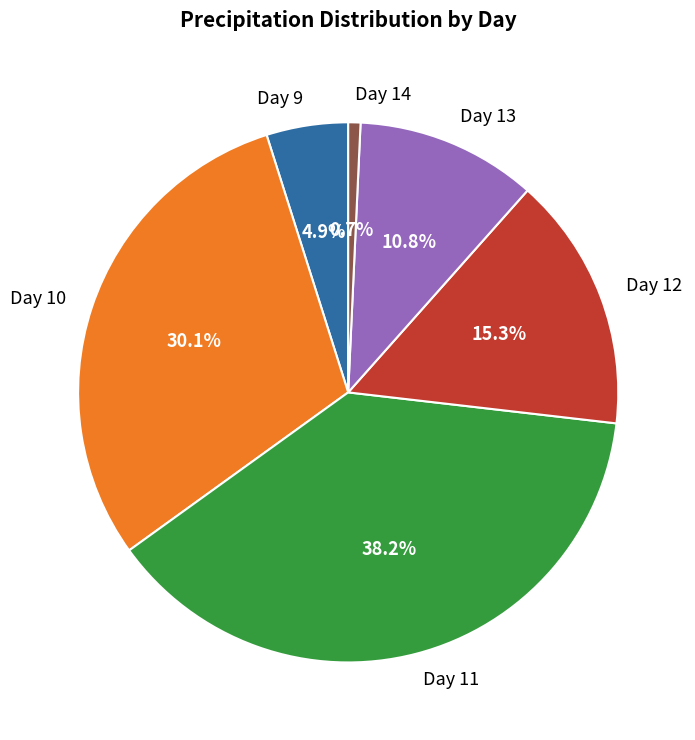

To the nearest percent, what is the average slice percentage?

17%